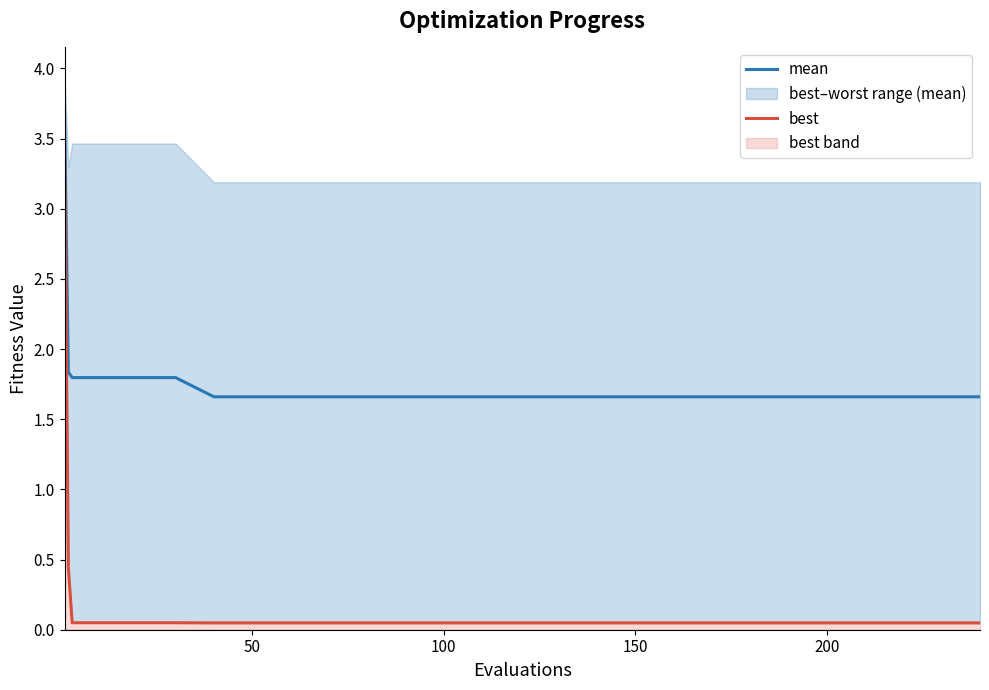

What is the highest value of the mean series?

3.7